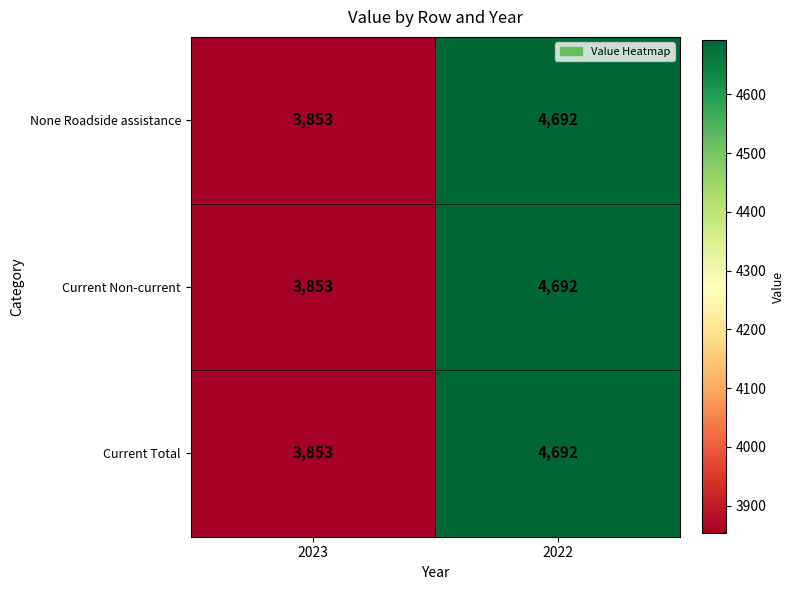

What is the difference between the Current Non-current values at 2022 and 2023?

839